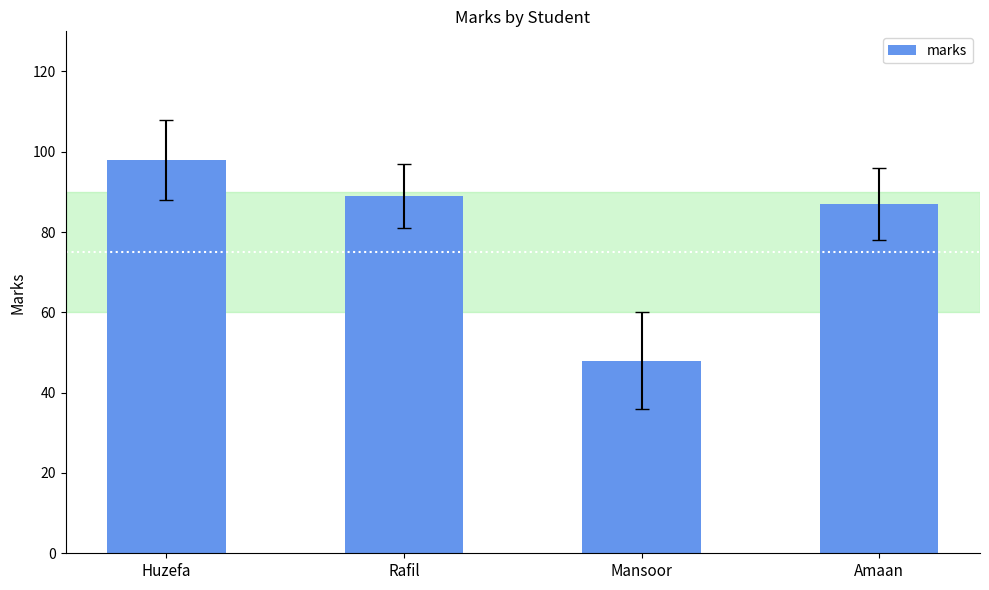

Approximately how many times larger is the value at Rafil compared to Huzefa?

0.9